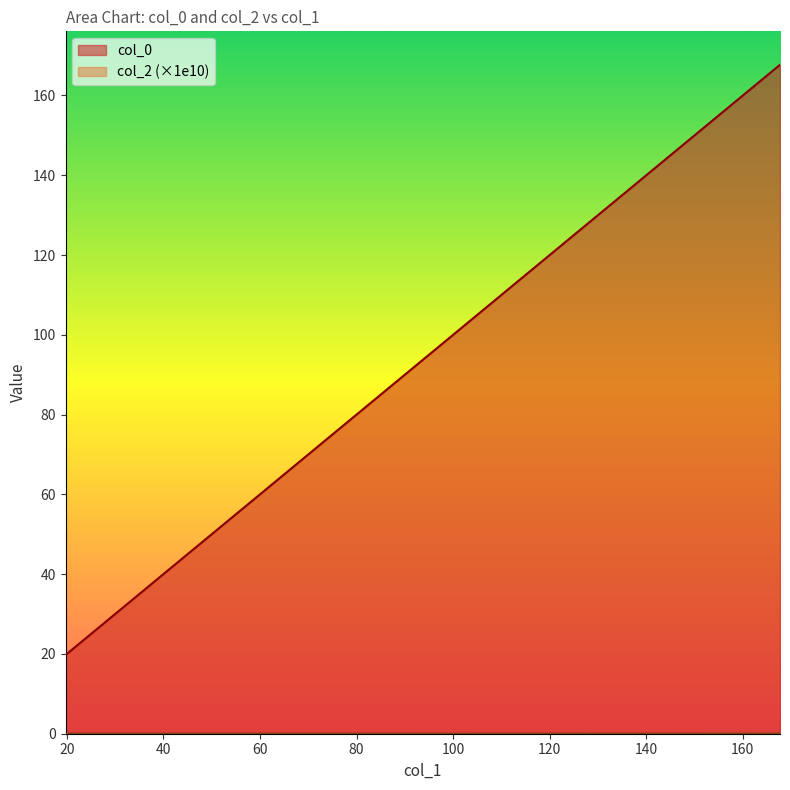

At which category does the chart reach its peak across all series?

167.69180083761495